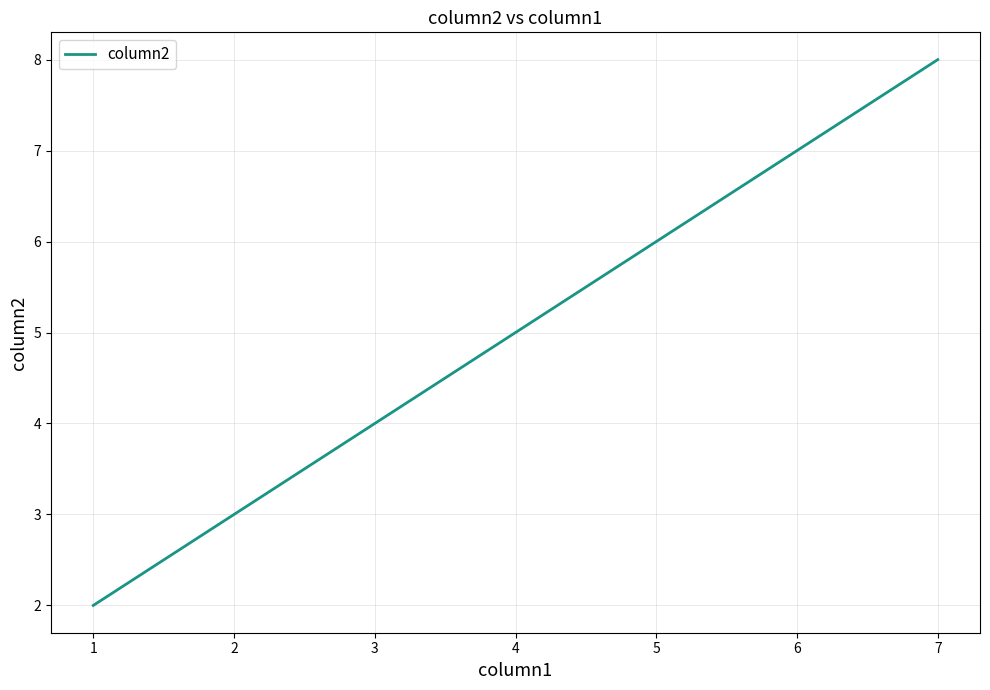

True or false: the data shows 2 at 5.

False